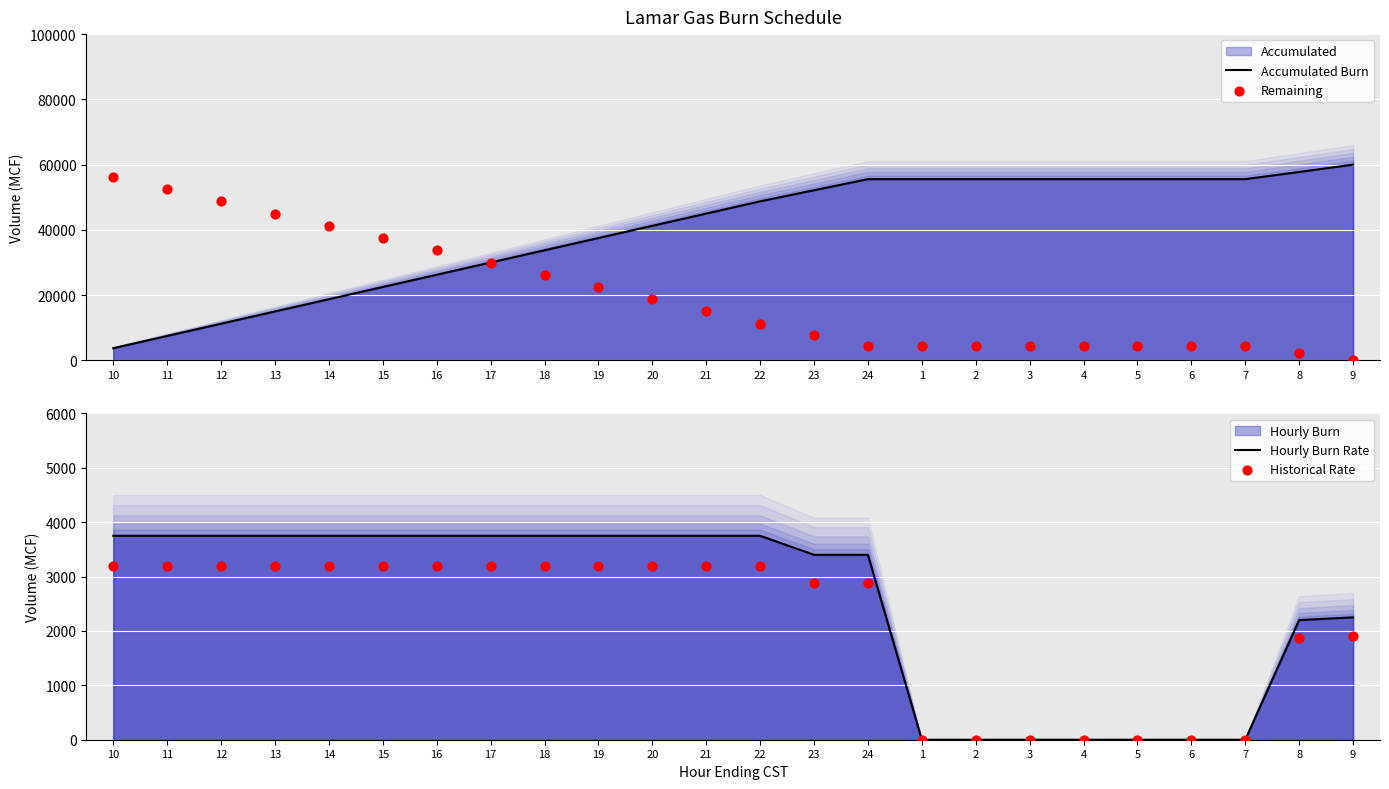

At how many categories does at least one series exceed 51156?

13